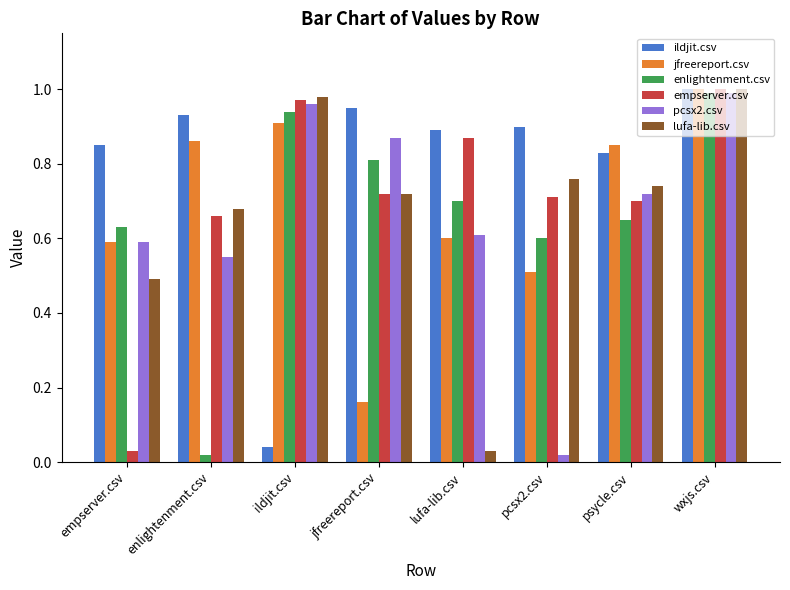

What is the label of the 1st bar from the left?

empserver.csv